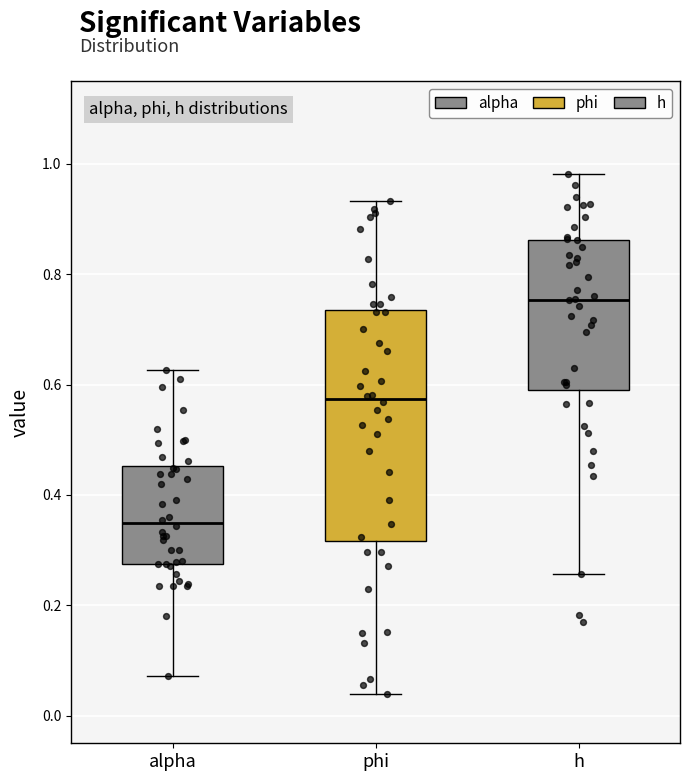

Reading left to right, read every box against the y-axis: the position of its median line, the range the box covers, and the ends of its whiskers. The values are not printed on the chart, so give them approximately, as read against the axis.

alpha: median 0.34, box 0.28 to 0.46, whiskers 0.08 to 0.62
phi: median 0.58, box 0.32 to 0.74, whiskers 0.04 to 0.94
h: median 0.76, box 0.60 to 0.86, whiskers 0.26 to 0.98